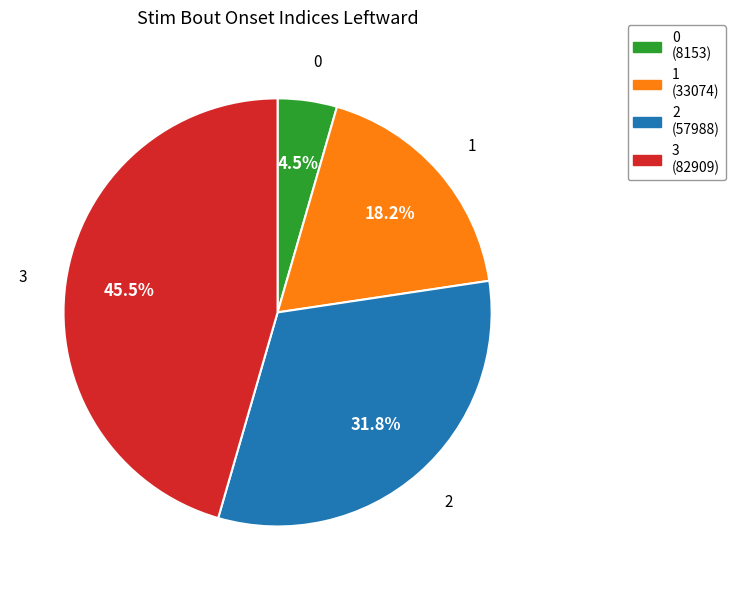

Is it true that 2 is 32% of the pie?

True